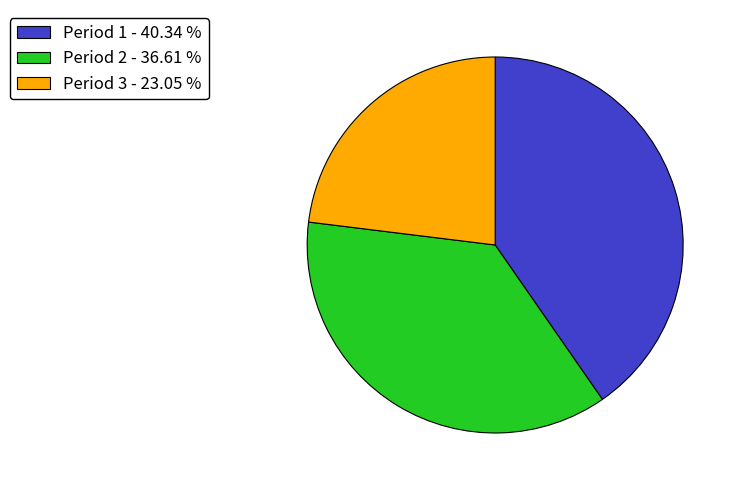

How many slices are in this pie chart?

3